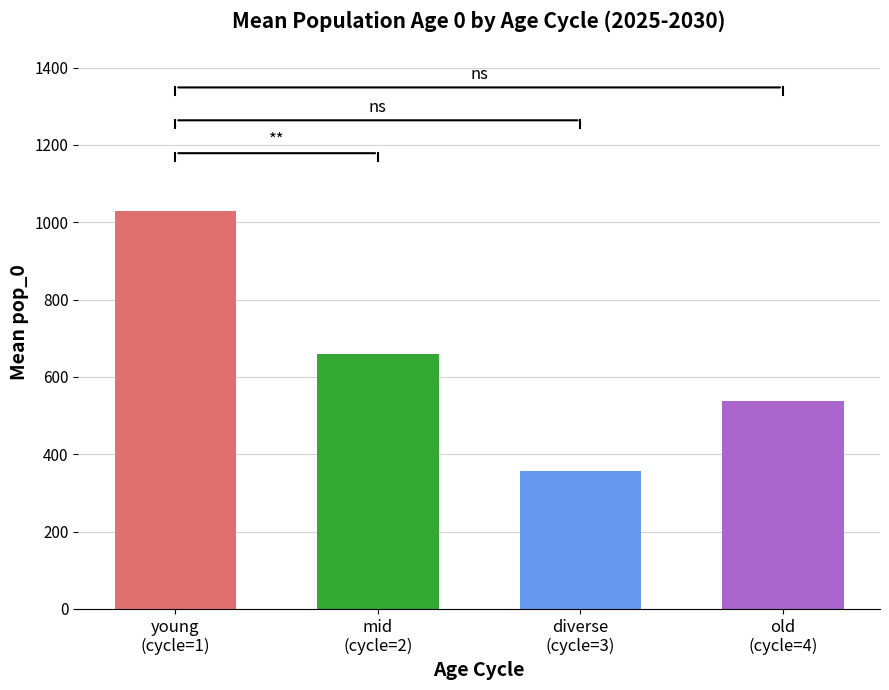

What is the label of the 3rd bar from the right?

mid
(cycle=2)